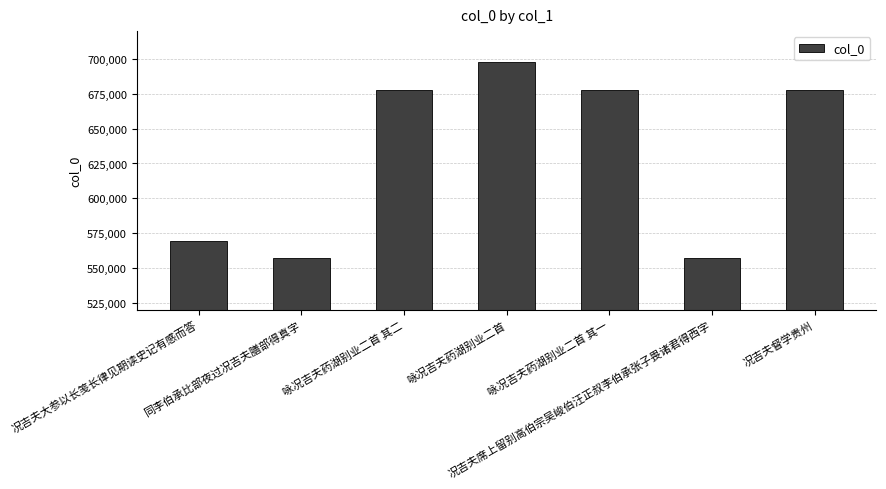

What is the difference between the values at 同李伯承比部夜过况吉夫膳部得真字 and 况吉夫席上留别高伯宗吴峻伯汪正叔李伯承张子畏诸君得西字?

9